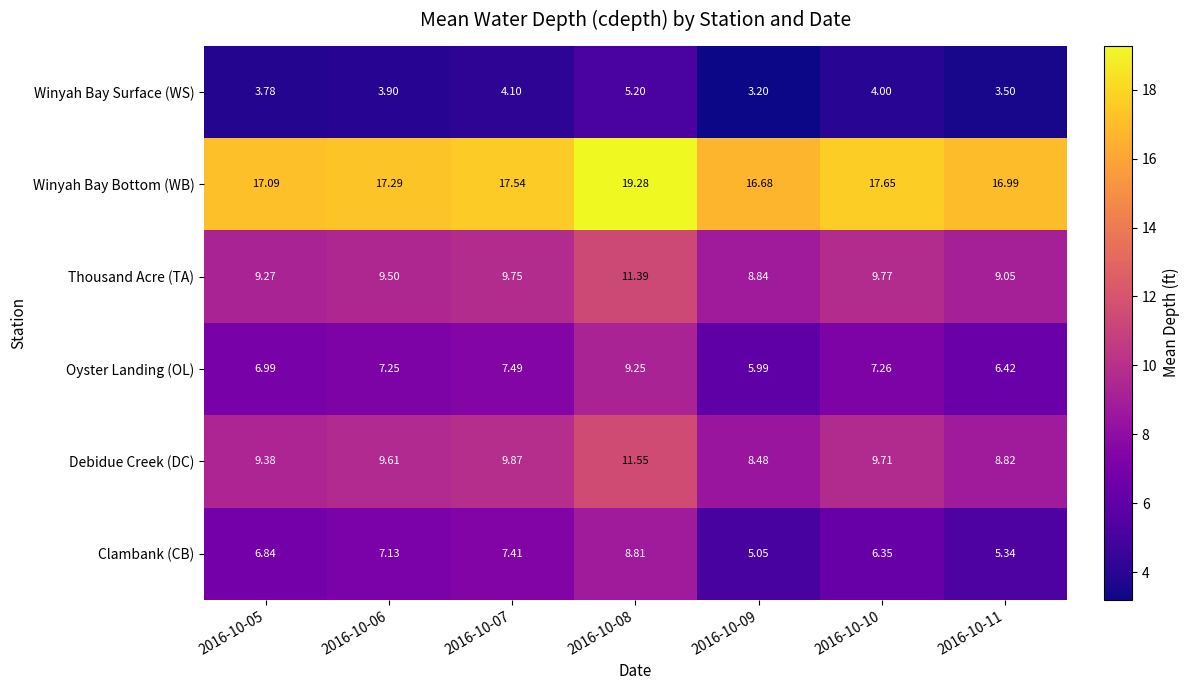

What is the total value across all series at 2016-10-08?

65.5